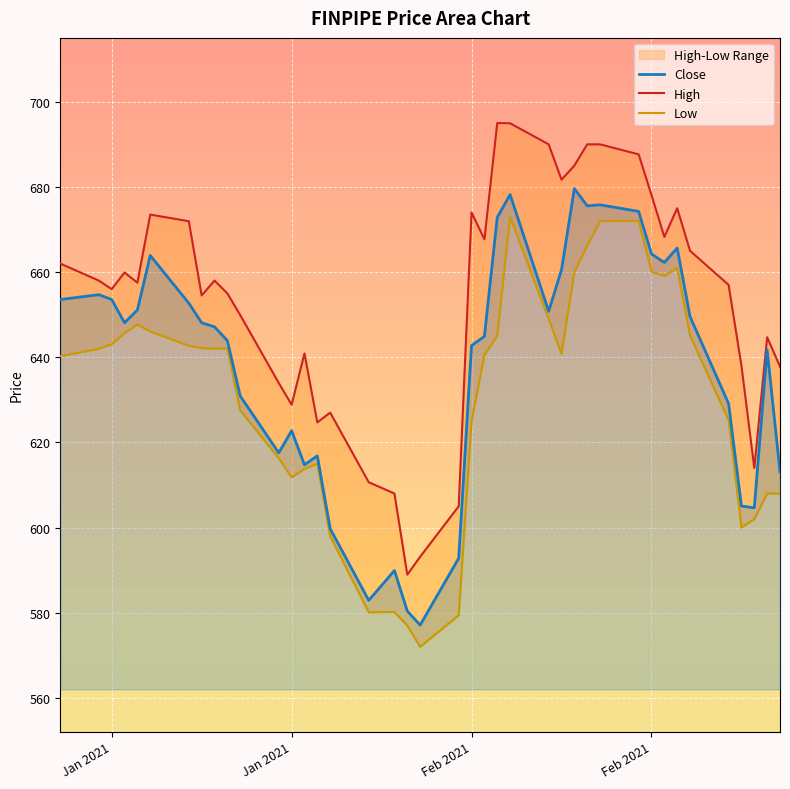

What is the total value across all series at Jan 2021?

1955.8